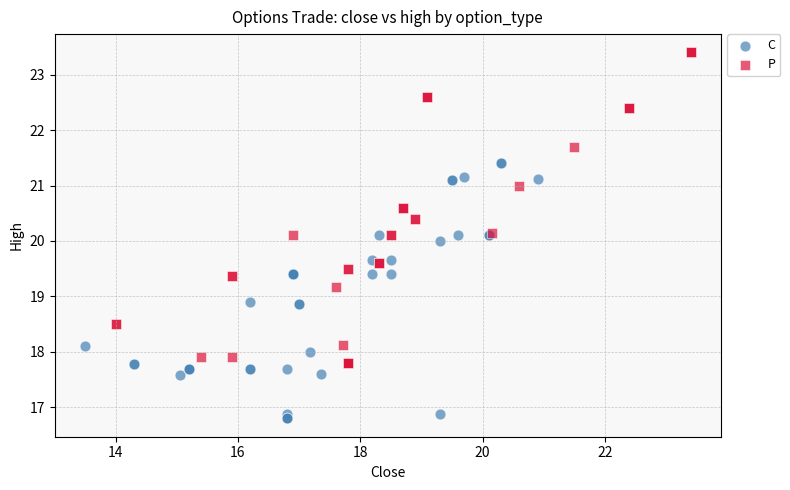

Which series reaches the maximum Y coordinate?

P